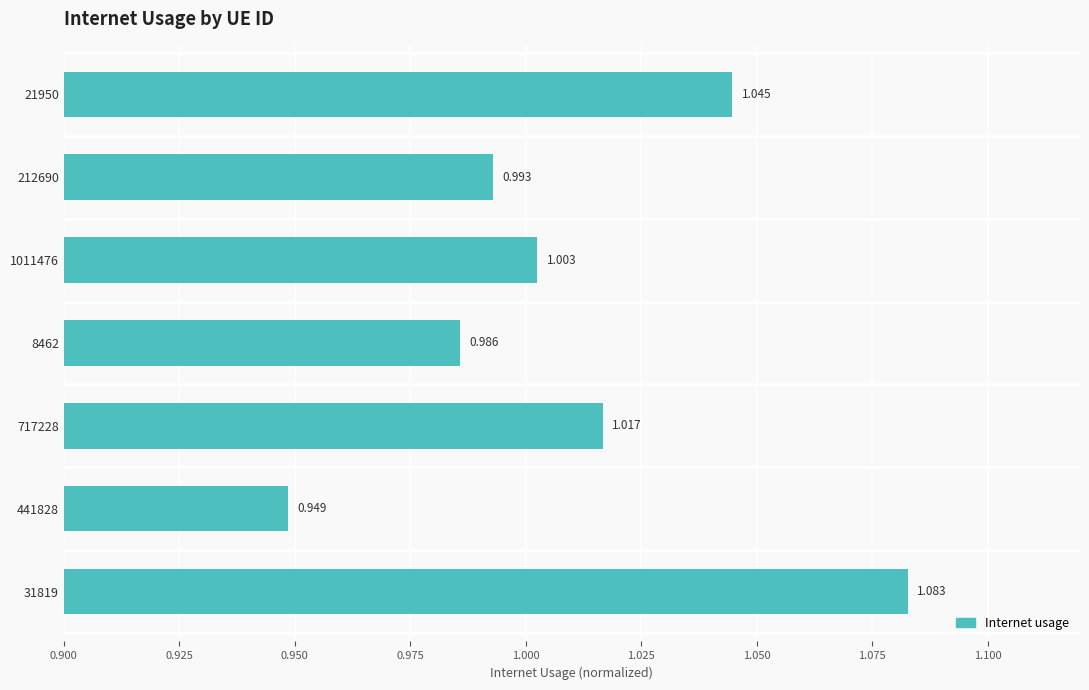

Count the number of data series in this chart.

1